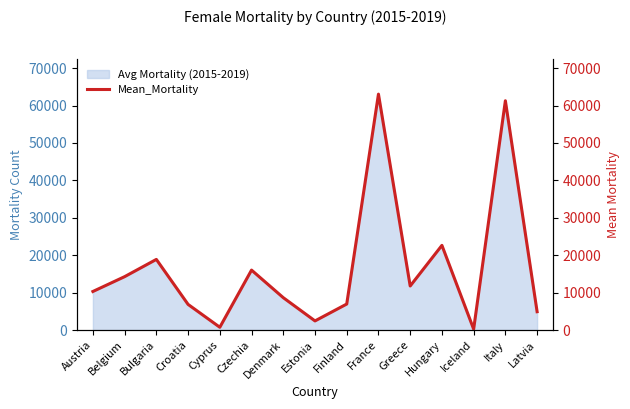

What is the label of the 8th point from the right?

Estonia